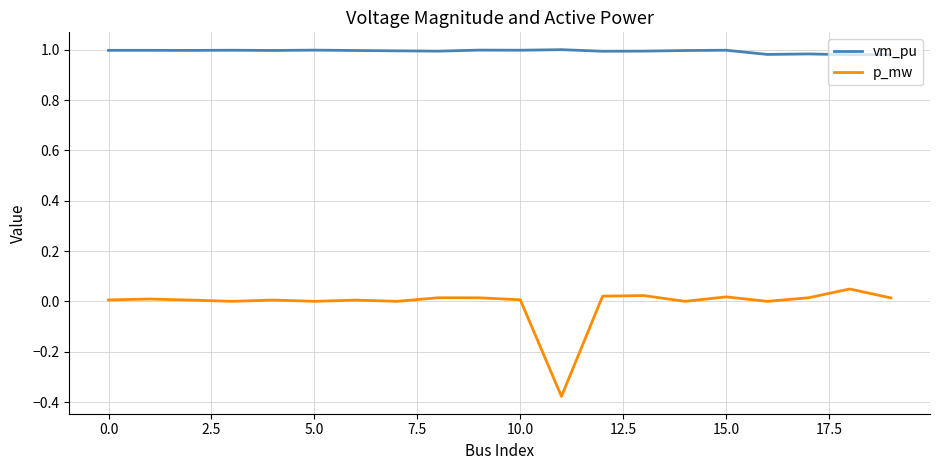

True or false: p_mw and vm_pu intersect in this chart.

False